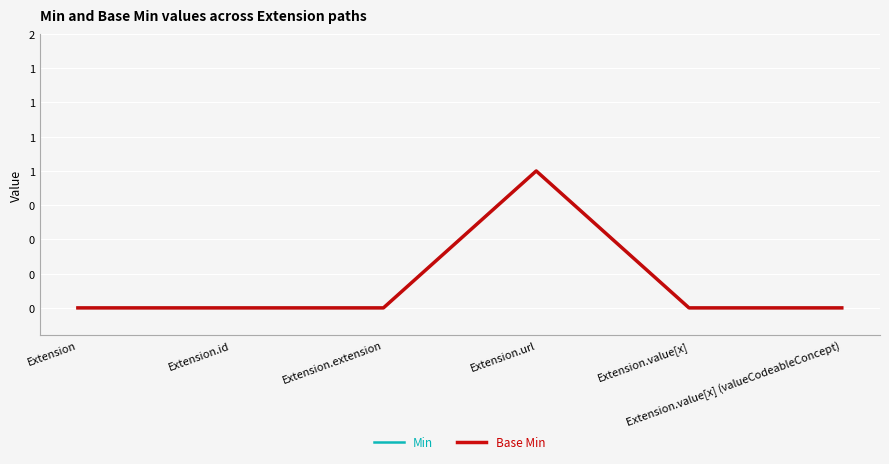

Count the Base Min values in the range 0 to 1.

6